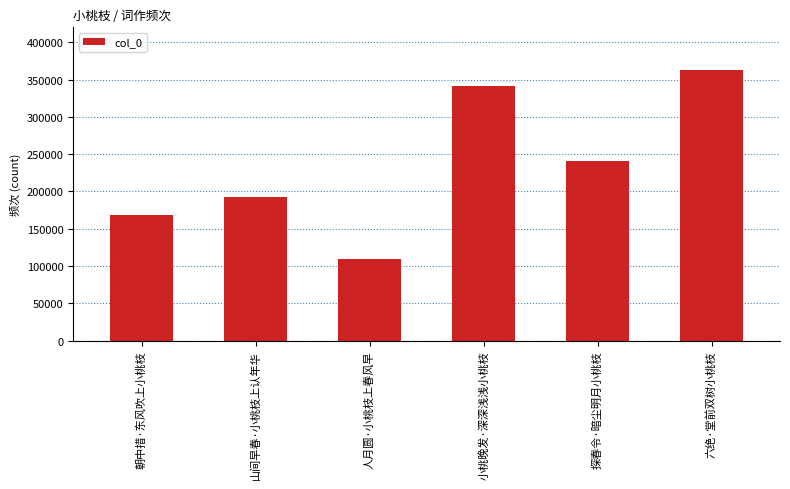

Reading left to right, list all the values displayed in this chart.

朝中措·东风吹上小桃枝=168000	山间早春·小桃枝上认年华=192829	人月圆·小桃枝上春风早=109669	小桃晚发·深深浅浅小桃枝=340688	探春令·暗尘明月小桃枝=240854	六绝·堂前双树小桃枝=362310